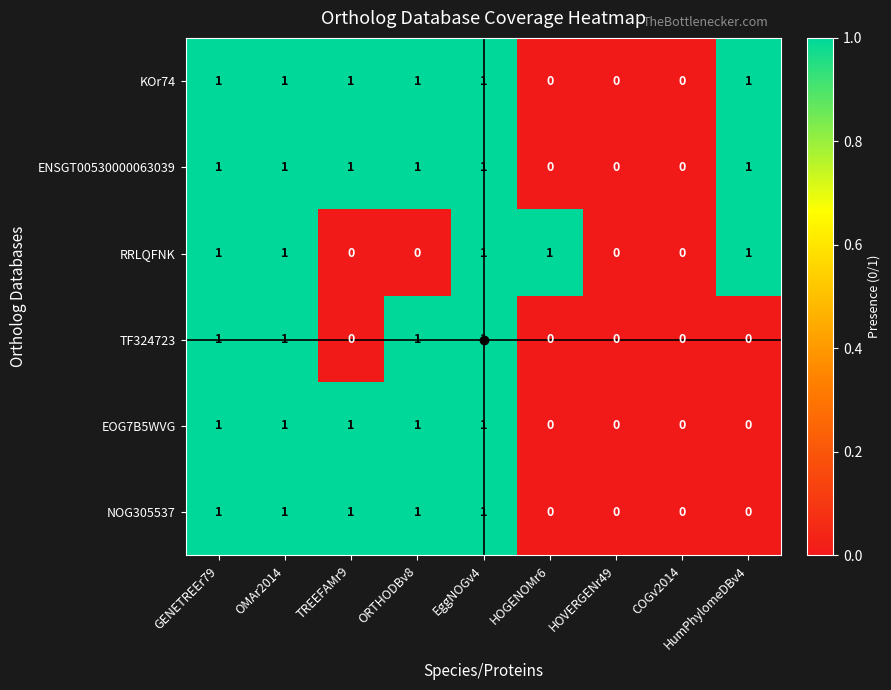

True or false: RRLQFNK has a value of 1 at OMAr2014.

True